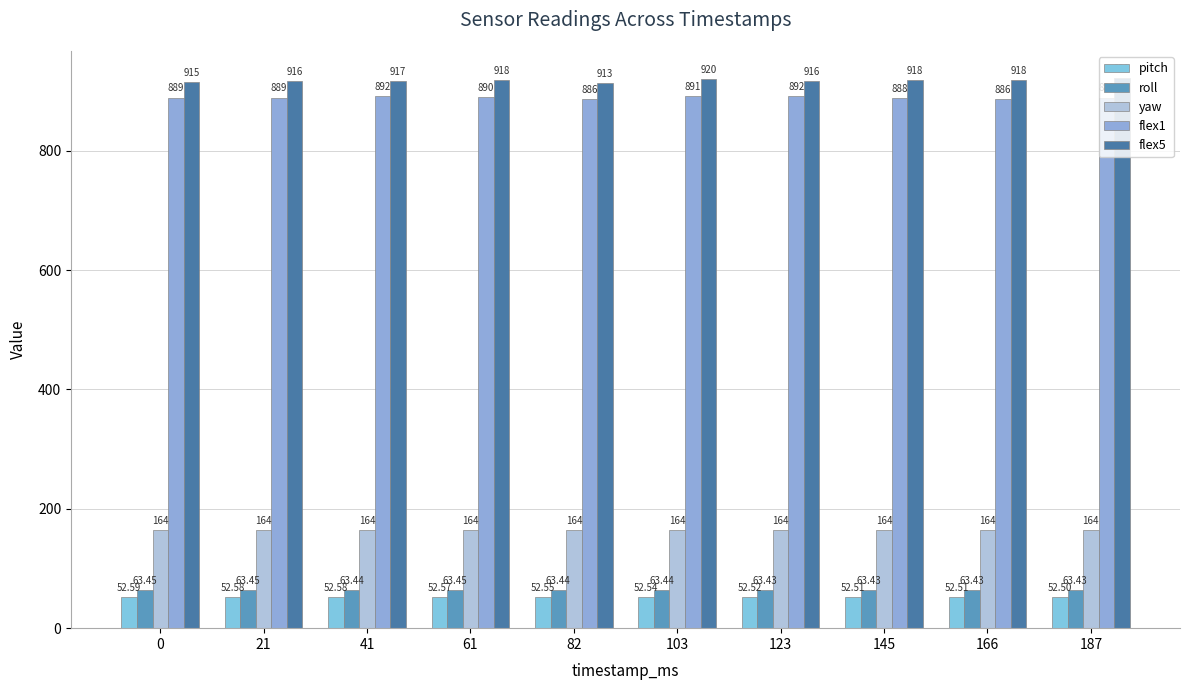

At which category is the sum across all series the highest?

103